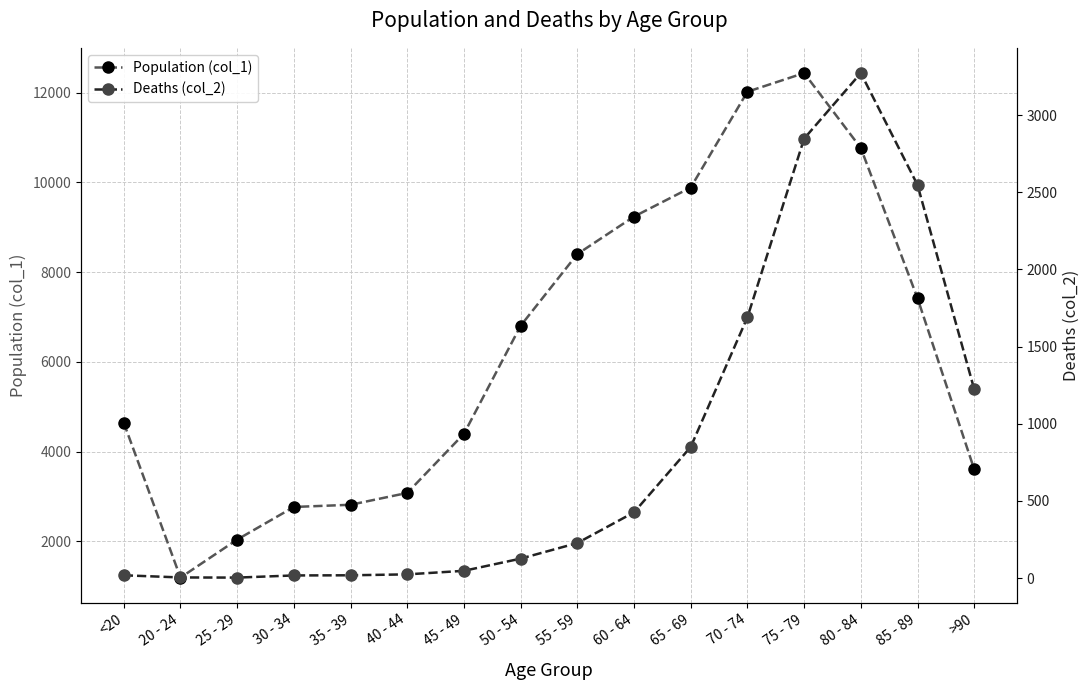

Reading right to left, list all the values displayed in this chart.

Population (col_1): 3604	7417	10764	12434	12018	9883	9236	8400	6803	4396	3078	2814	2765	2038	1191	4641
Deaths (col_2): 1224	2548	3273	2848	1690	850	426	227	126	47	24	18	17	3	4	18